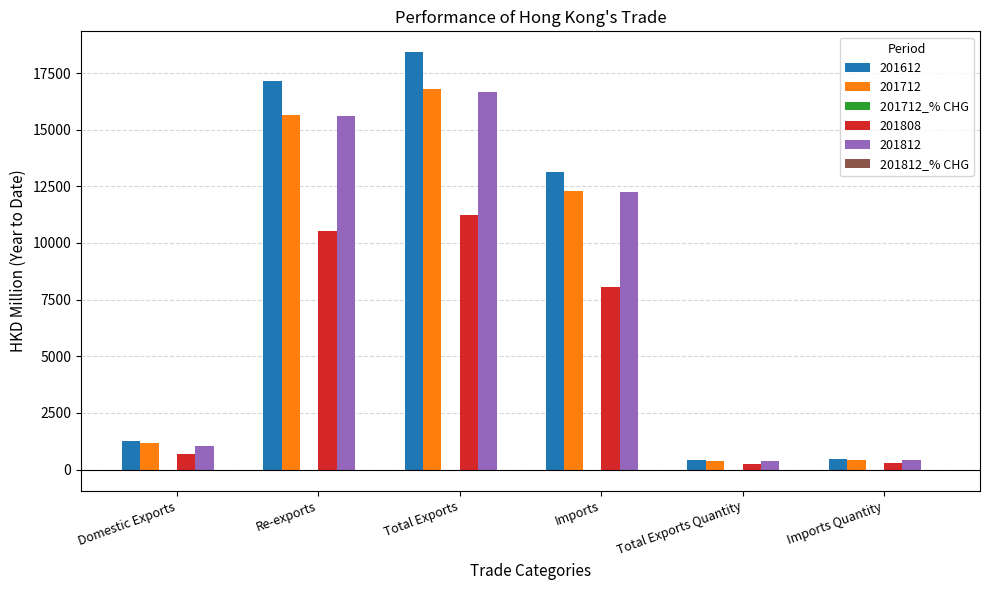

Which series has the largest range (max minus min)?

201612